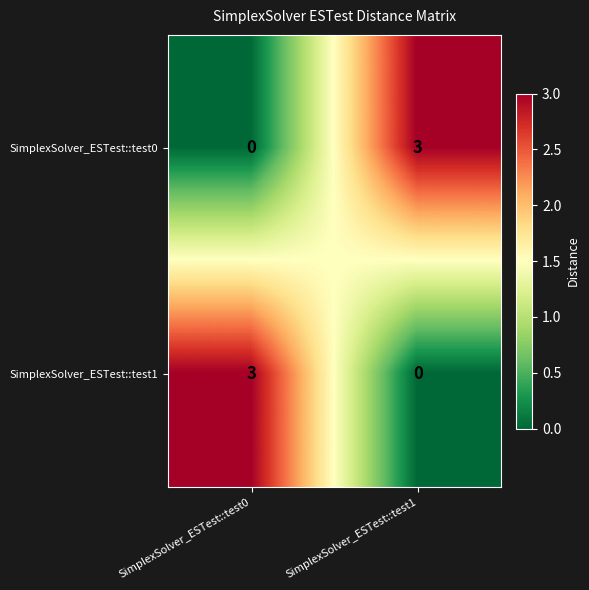

Is it true that SimplexSolver_ESTest::test0 equals 0 at SimplexSolver_ESTest::test0?

True